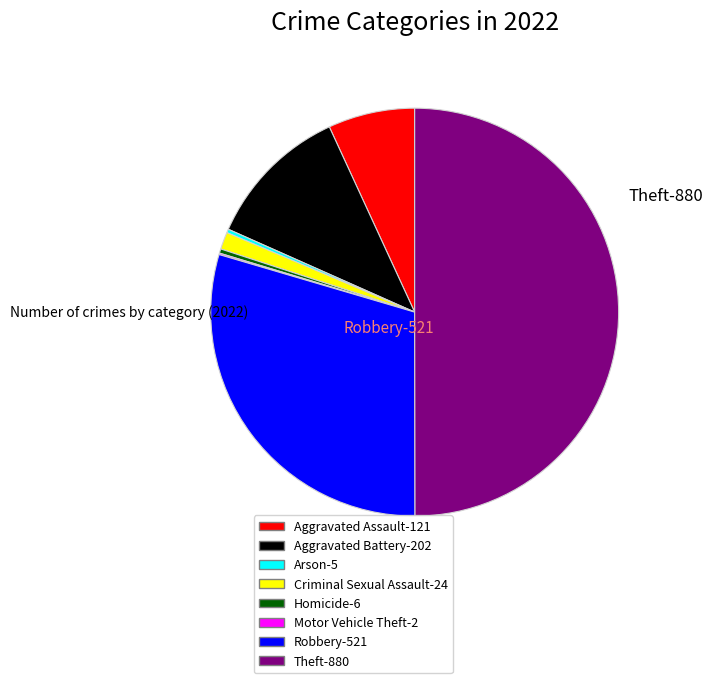

Rank the categories by value from highest to lowest.

Theft, Robbery, Aggravated Battery, Aggravated Assault, Criminal Sexual Assault, Homicide, Arson, Motor Vehicle Theft